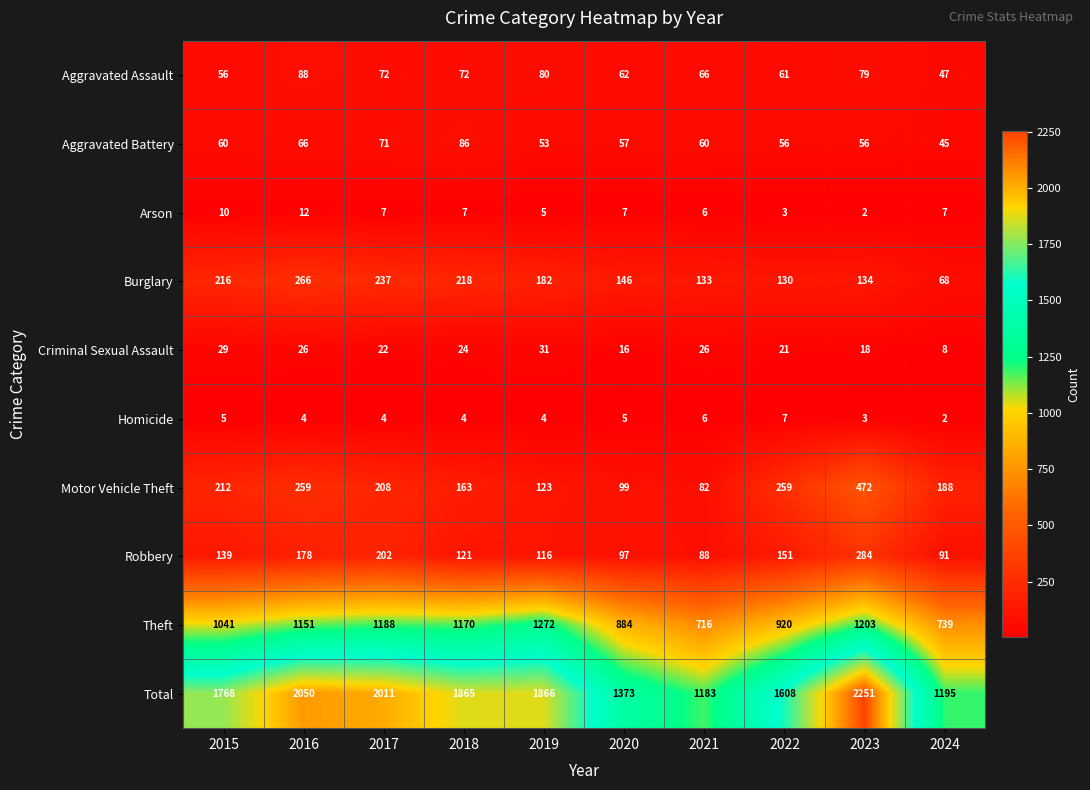

Where is Burglary nearest to the value 167?

2019